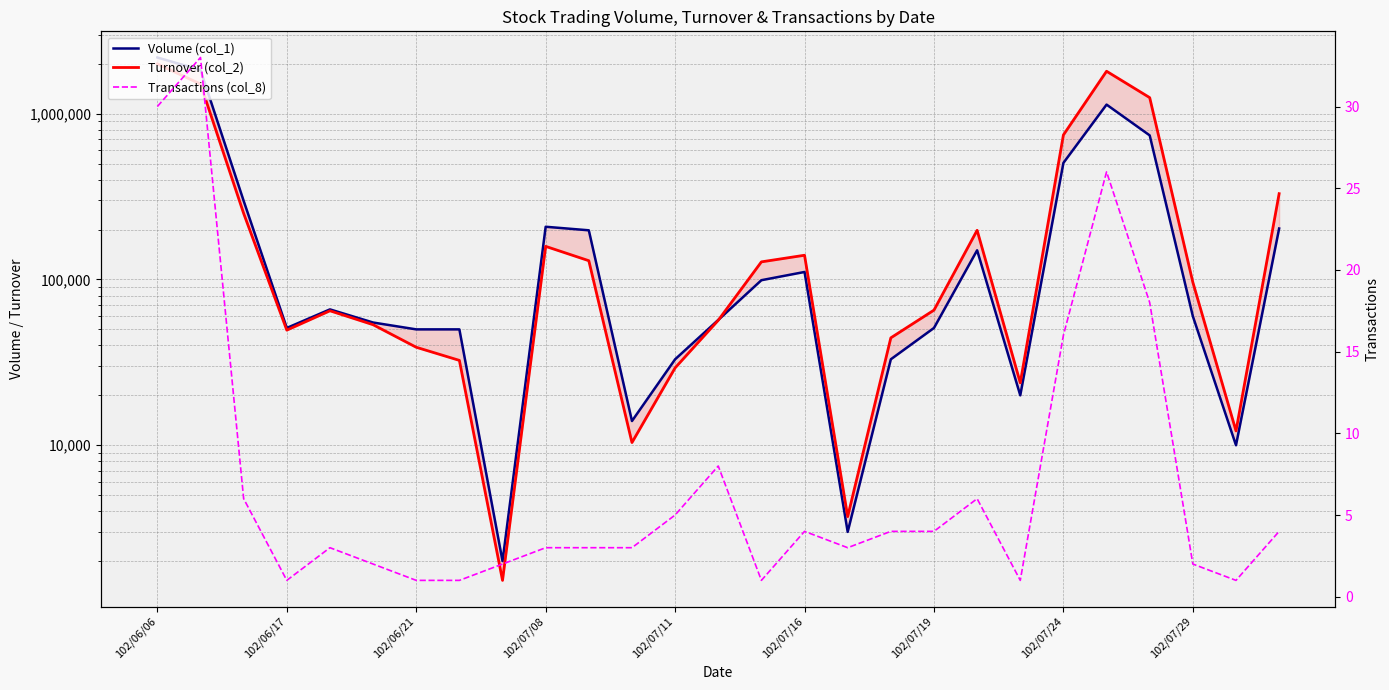

The value of Volume (col_1) at 102/07/19 is 51000. True or false?

True